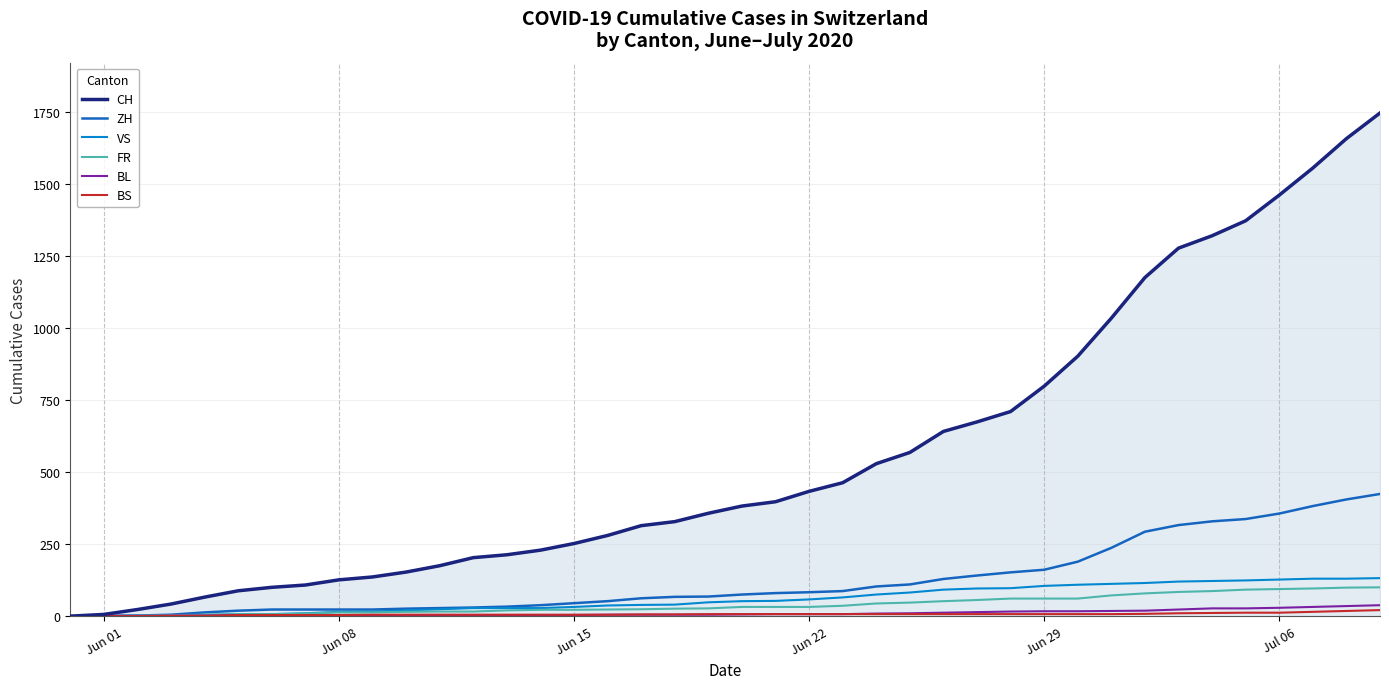

Which series has the largest total across all categories?

CH